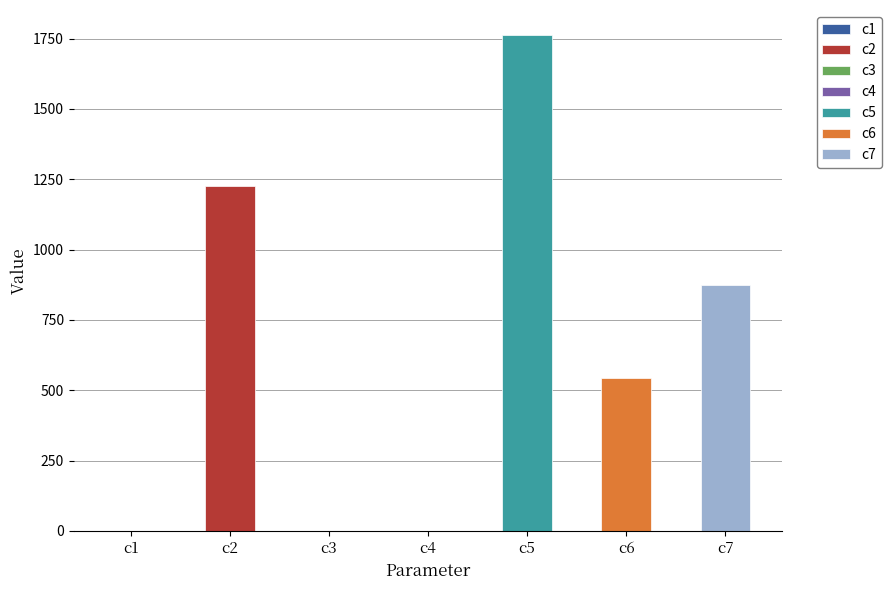

Reading left to right, list all the values displayed in this chart.

0.8	1227.3	0.0	0.6	1763.6	543.9	874.8